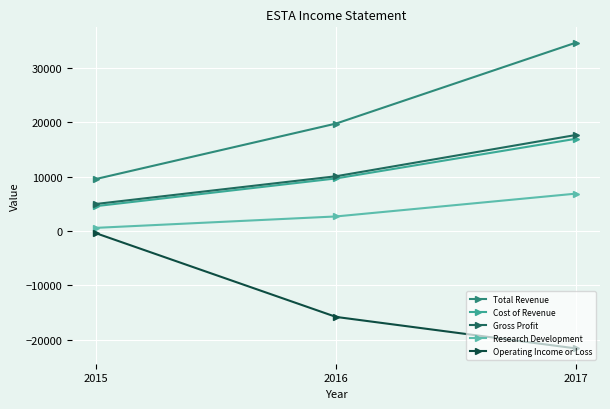

Does the chart have visible grid lines?

Yes